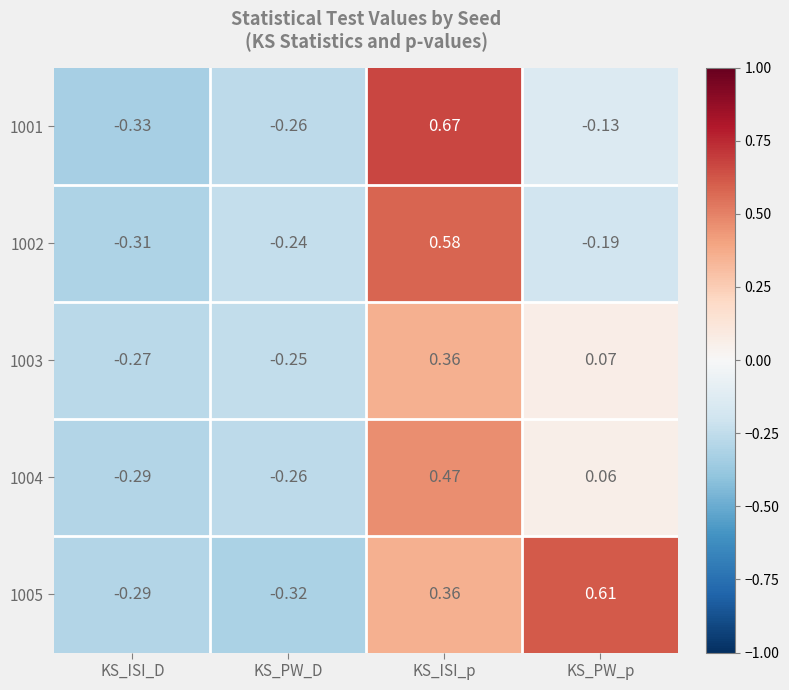

How many values in 1001 are below zero?

3